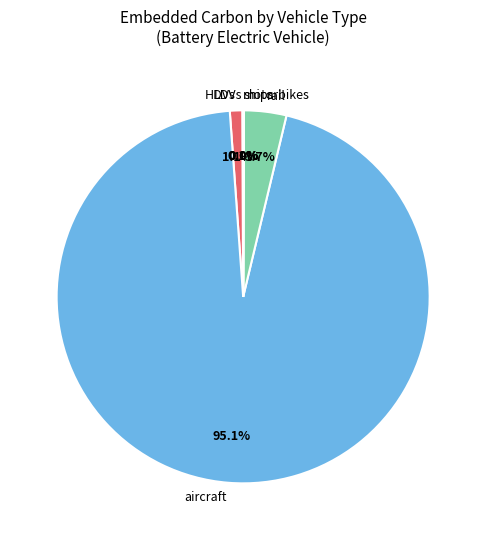

Do rail and aircraft together represent more than half of the pie?

Yes